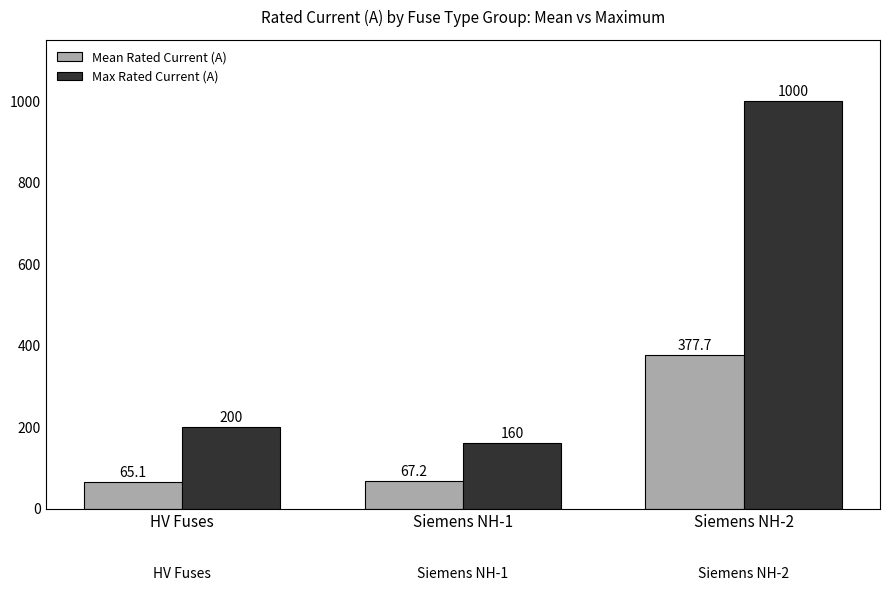

Where is Max Rated Current (A) nearest to the value 580?

HV Fuses